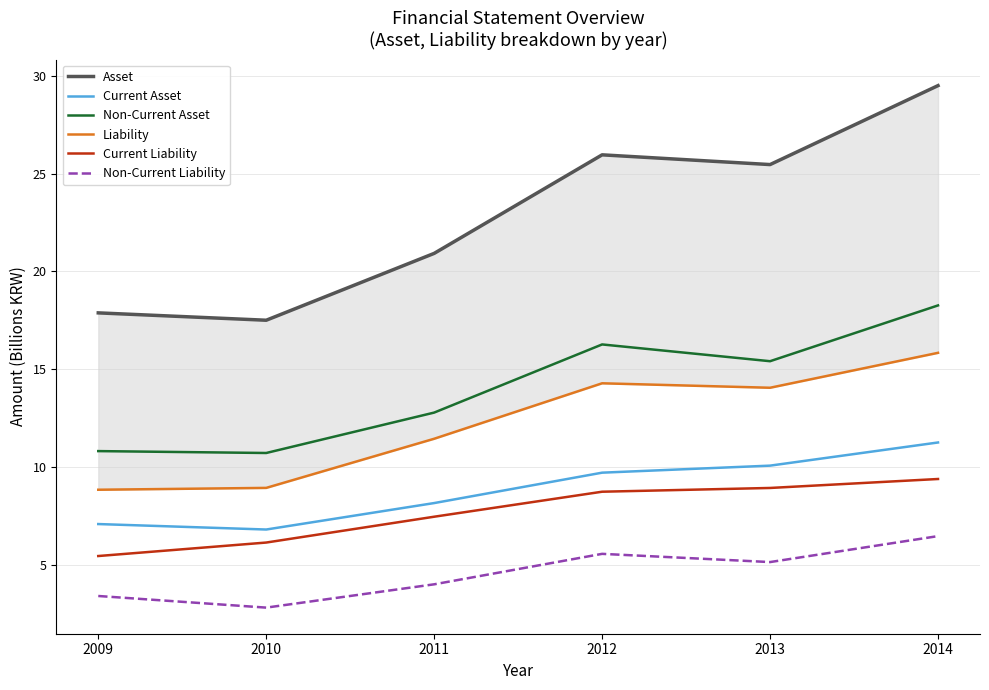

What is the sum of the Current Liability values at 2009 and 2014?

14.8